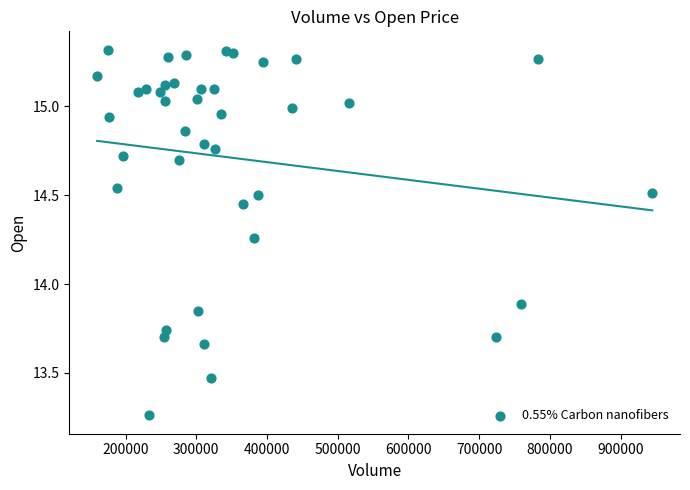

What is the range of Y values (max minus min)?

2.1